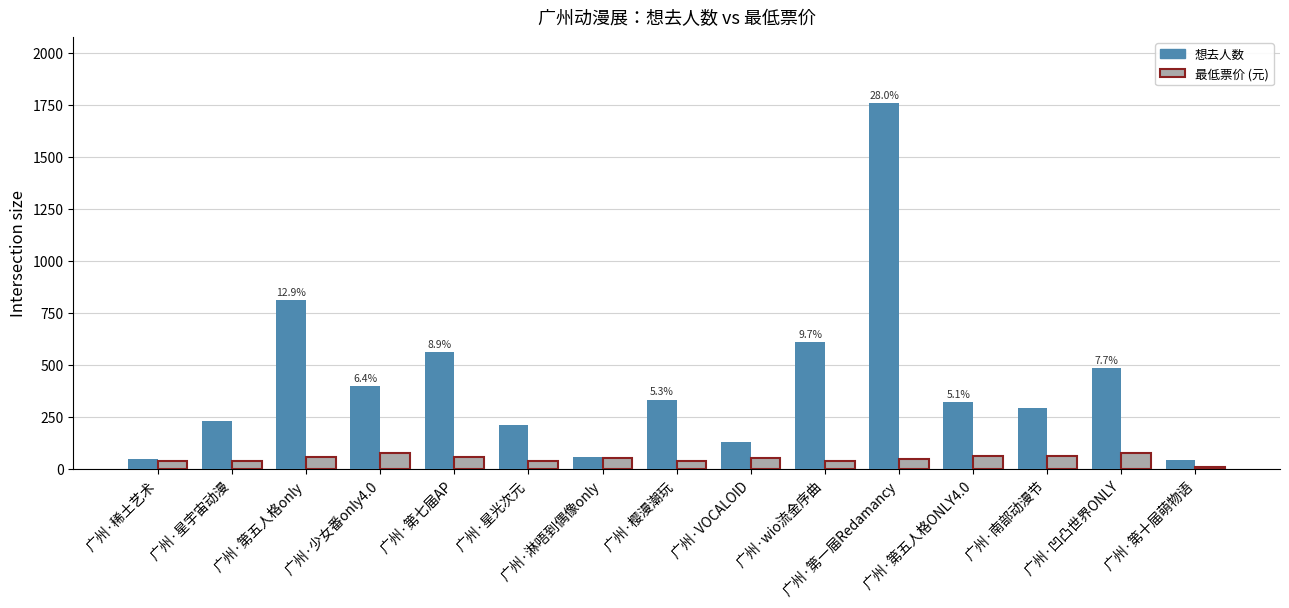

What position from the left is 广州·星光次元?

6